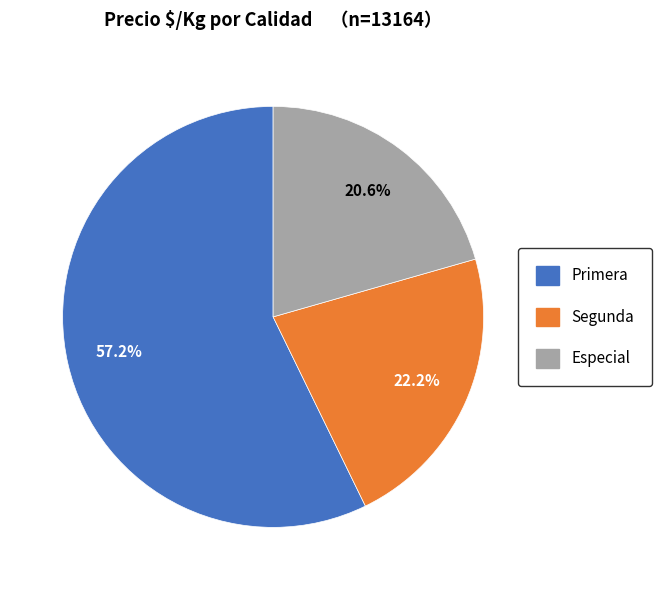

What is the smallest slice in the pie chart?

Especial